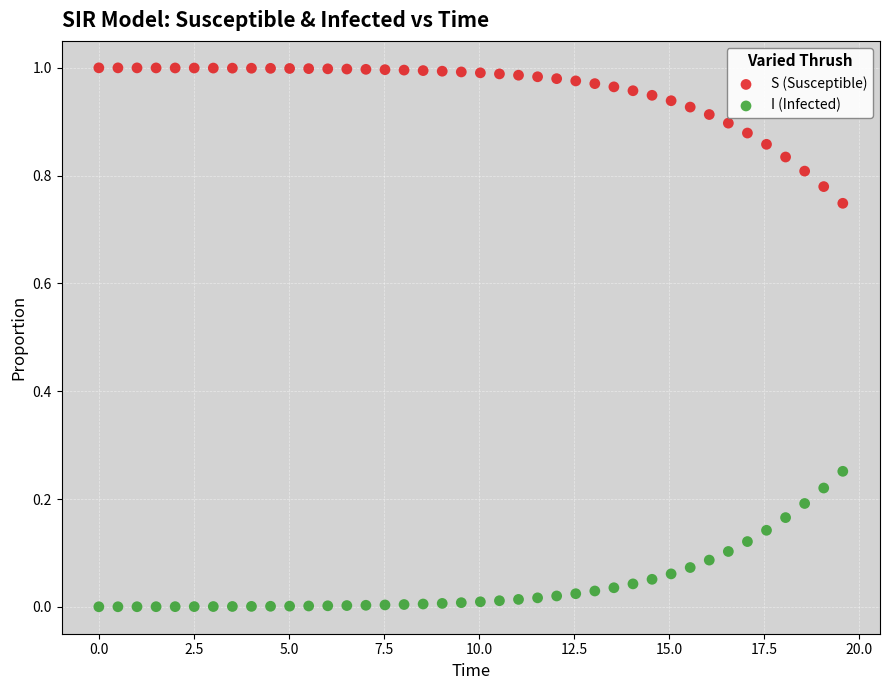

Which series contains the lowest Y value?

I (Infected)